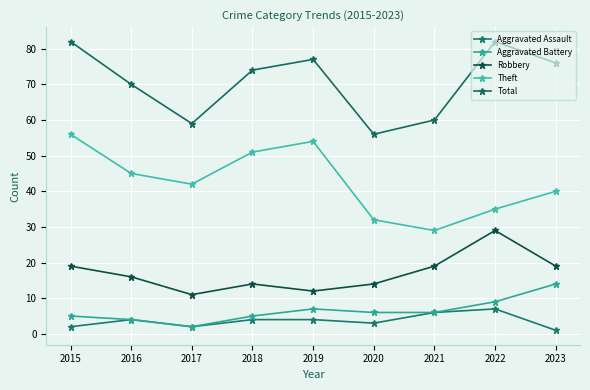

What value does the Aggravated Battery series have at 2018?

5